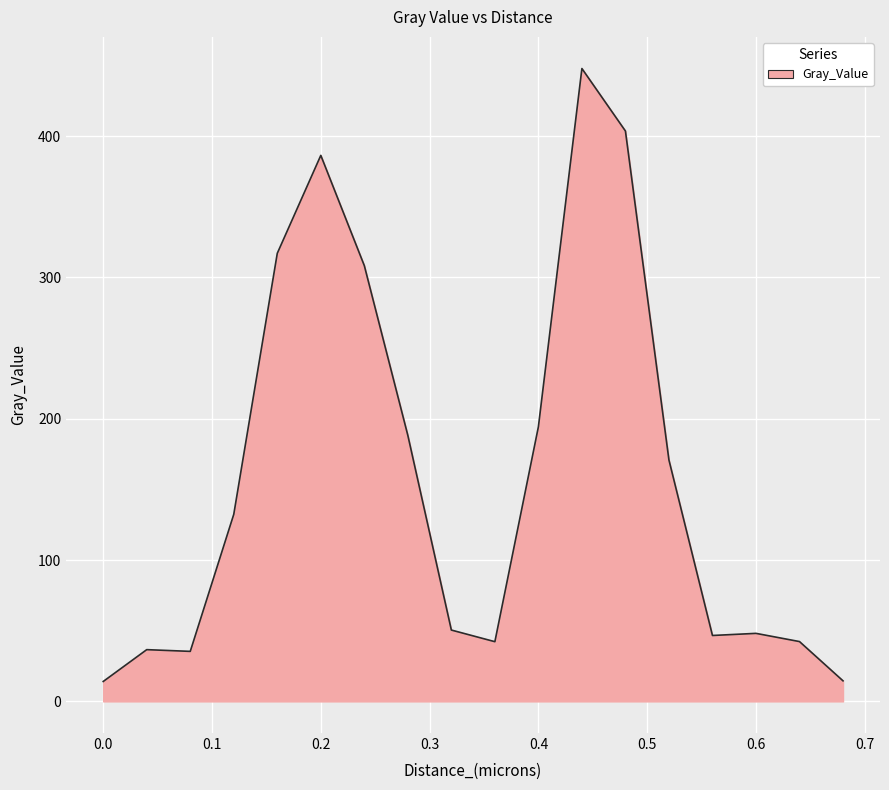

What is the difference between the maximum and minimum values?

433.8